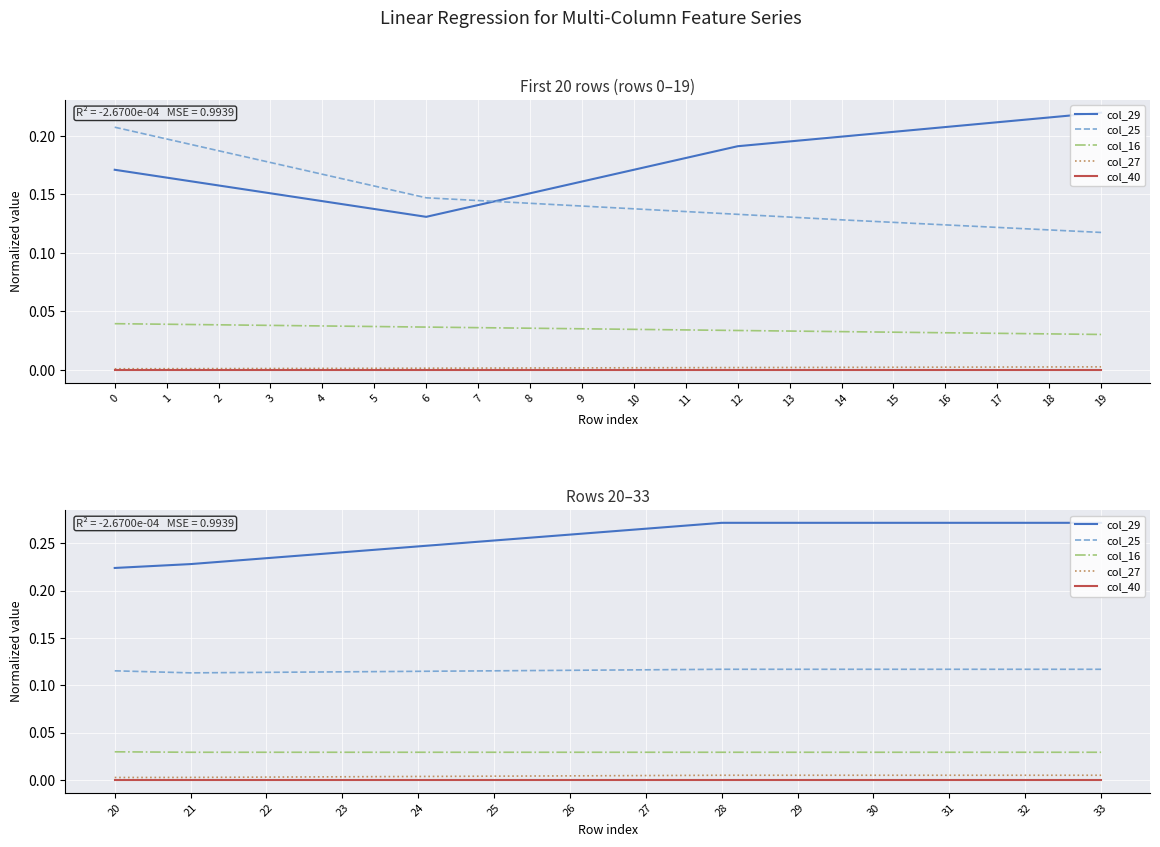

What is the value of the col_25 point at the 6th from the left?

0.1